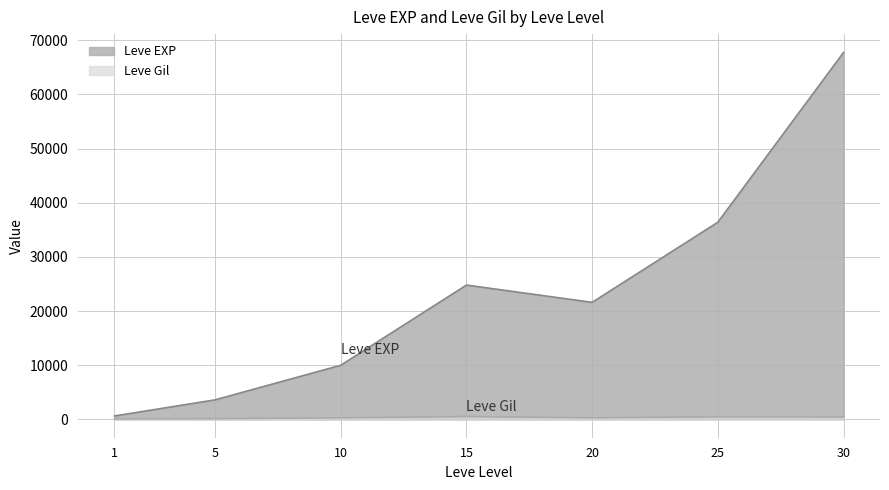

What is the lowest value of the Leve Gil series?

113